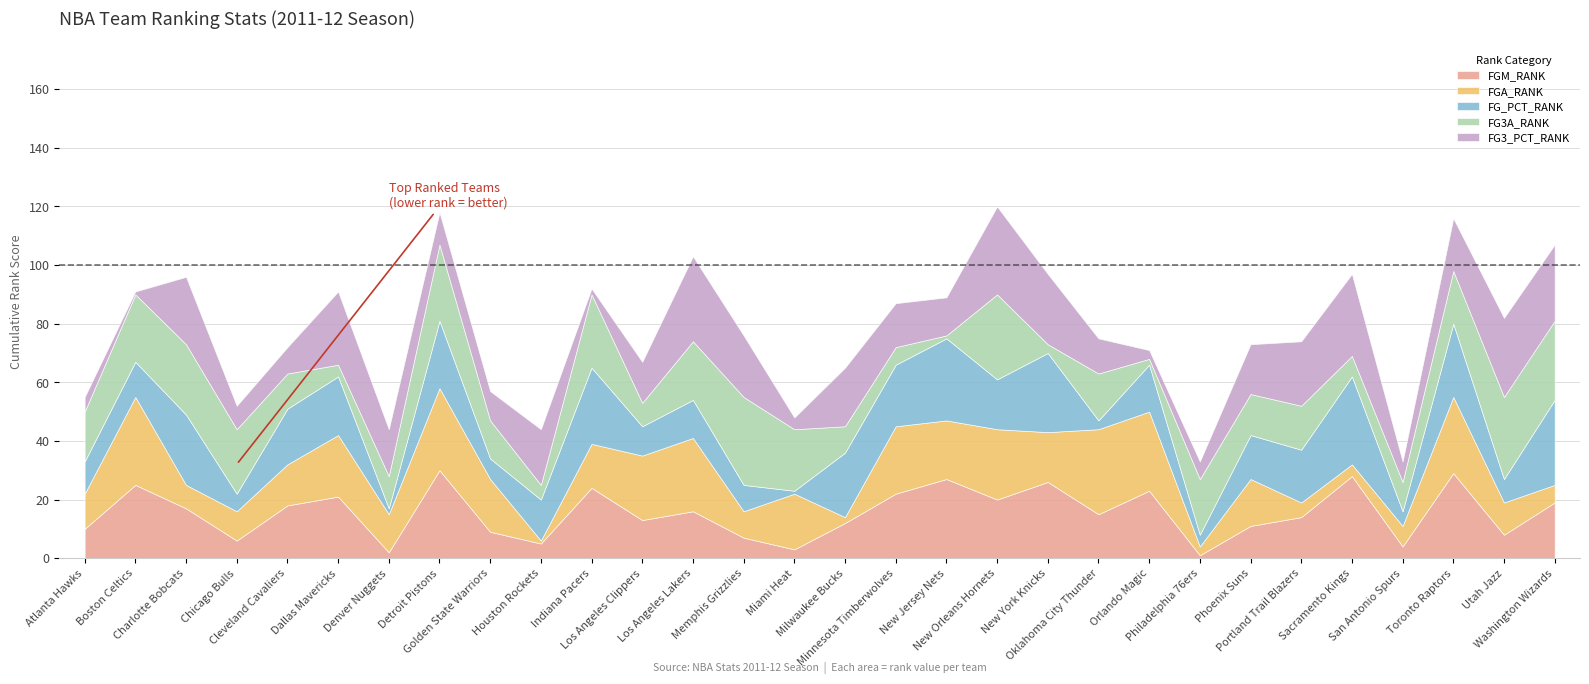

Reading left to right, list all the values displayed in this chart.

FGM_RANK: 10	25	17	6	18	21	2	30	9	5	24	13	16	7	3	12	22	27	20	26	15	23	1	11	14	28	4	29	8	19
FGA_RANK: 12	30	8	10	14	21	13	28	18	1	15	22	25	9	19	2	23	20	24	17	29	27	3	16	5	4	7	26	11	6
FG_PCT_RANK: 11	12	24	6	19	20	2	23	7	14	26	10	13	9	1	22	21	28	17	27	3	16	4	15	18	30	5	25	8	29
FG3A_RANK: 17	23	24	22	12	4	11	26	13	5	25	8	20	30	21	9	6	1	29	3	16	2	19	14	15	7	10	18	28	27
FG3_PCT_RANK: 5	1	23	8	9	25	16	11	10	19	2	14	29	21	4	20	15	13	30	24	12	3	6	17	22	28	7	18	27	26